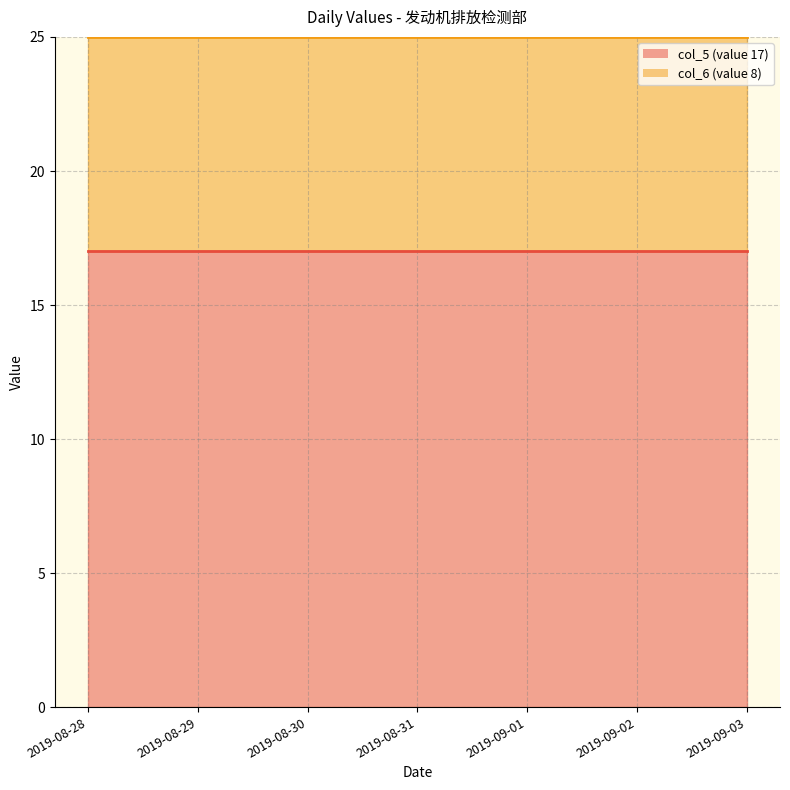

At 2019-08-30, list the series in order from smallest to largest.

col_6 (value 8), col_5 (value 17)